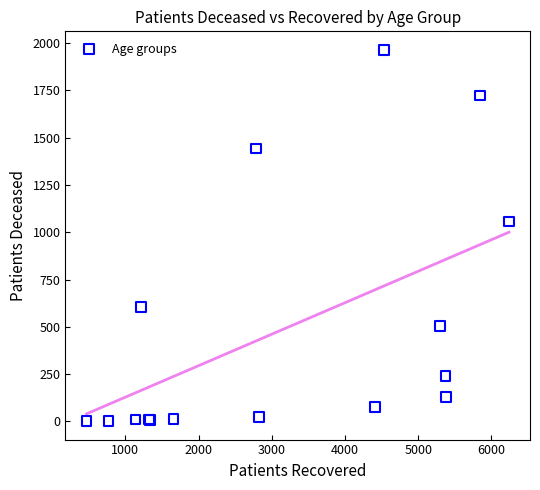

What Y value in the scatter plot is closest to 983?

1057